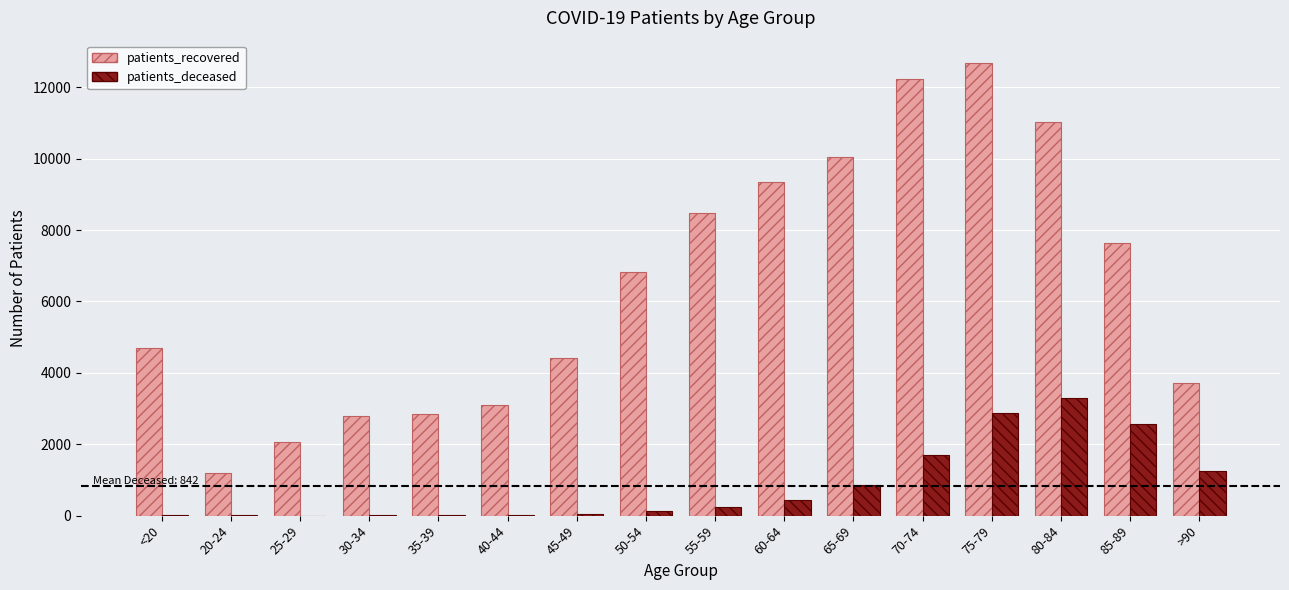

At which label does patients_deceased reach its peak?

80-84